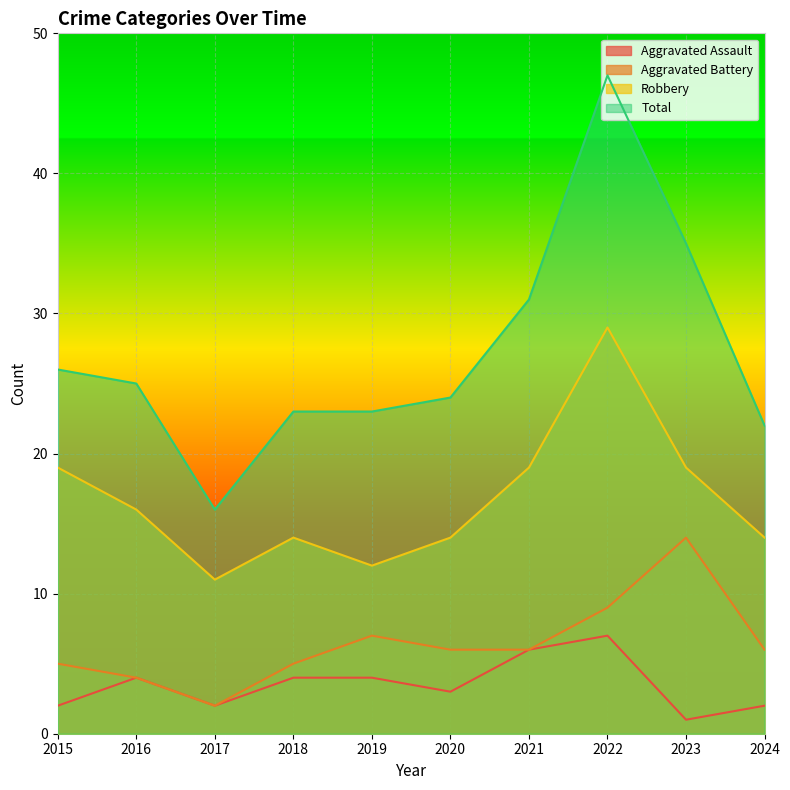

Reading left to right, what are all the values shown in this chart?

Aggravated Assault: 2015=2	2016=4	2017=2	2018=4	2019=4	2020=3	2021=6	2022=7	2023=1	2024=2
Aggravated Battery: 2015=5	2016=4	2017=2	2018=5	2019=7	2020=6	2021=6	2022=9	2023=14	2024=6
Robbery: 2015=19	2016=16	2017=11	2018=14	2019=12	2020=14	2021=19	2022=29	2023=19	2024=14
Total: 2015=26	2016=25	2017=16	2018=23	2019=23	2020=24	2021=31	2022=47	2023=35	2024=22